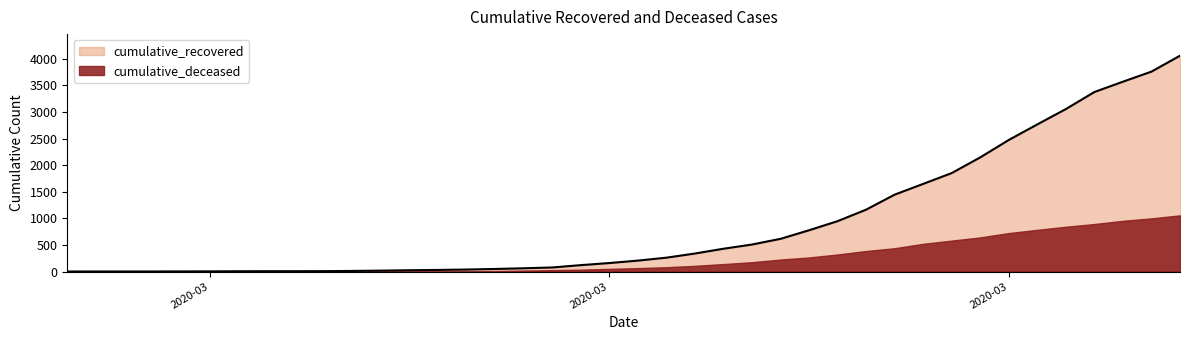

Reading left to right, what are all the values shown in this chart?

2	3	3	3	4	5	7	8	8	9	13	19	26	32	39	50	63	78	122	161	207	262	340	430	509	616	777	948	1164	1446	1648	1851	2146	2473	2765	3053	3373	3567	3756	4055